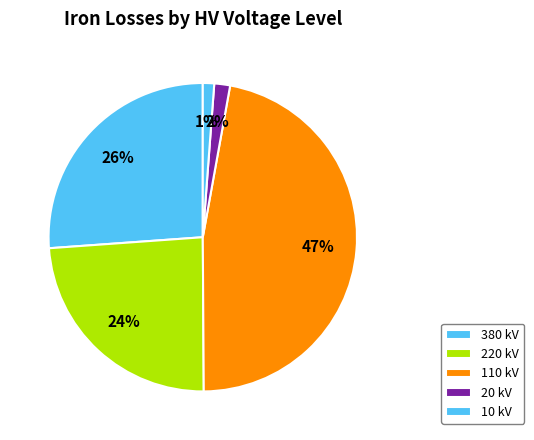

Count the number of slices in the pie.

5